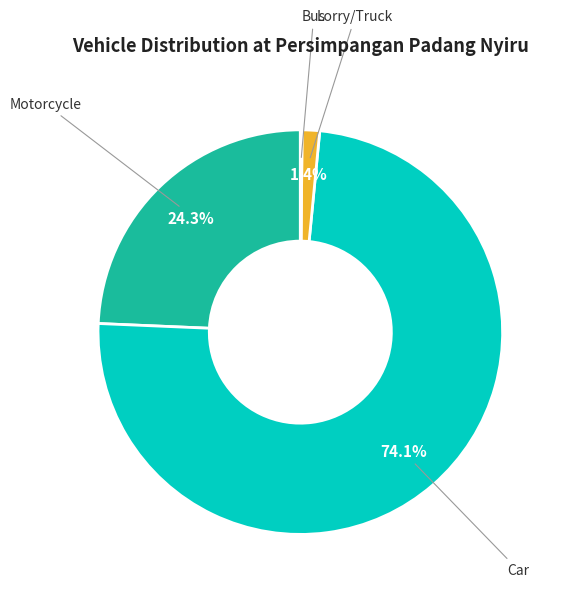

What percentage do Motorcycle and Car together represent?

98.5%